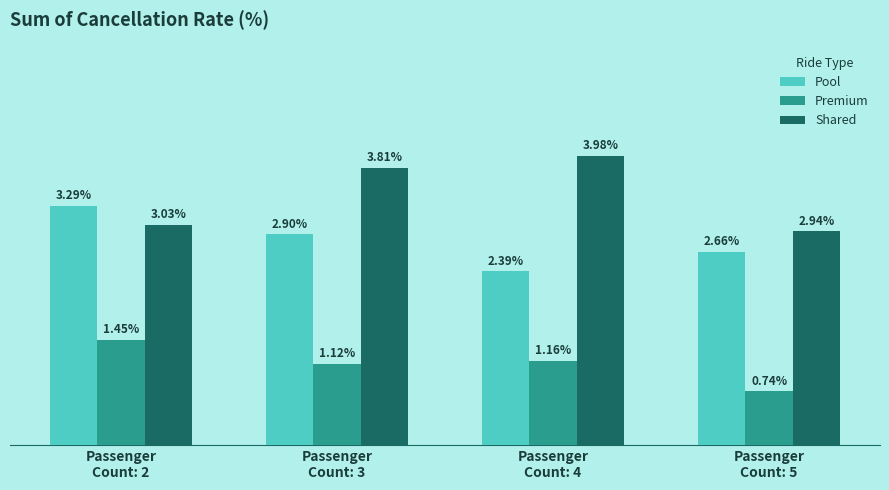

Which series has the largest range (max minus min)?

Shared